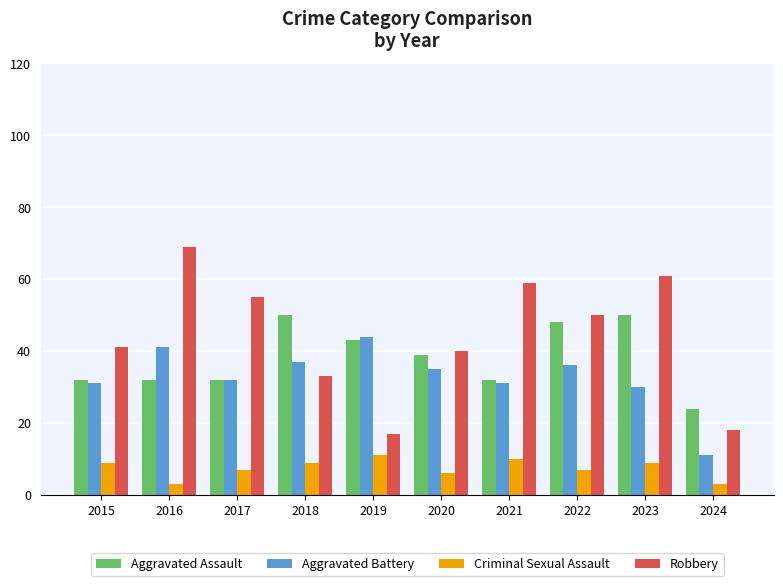

The value of Aggravated Battery at 2015 is 31. True or false?

True